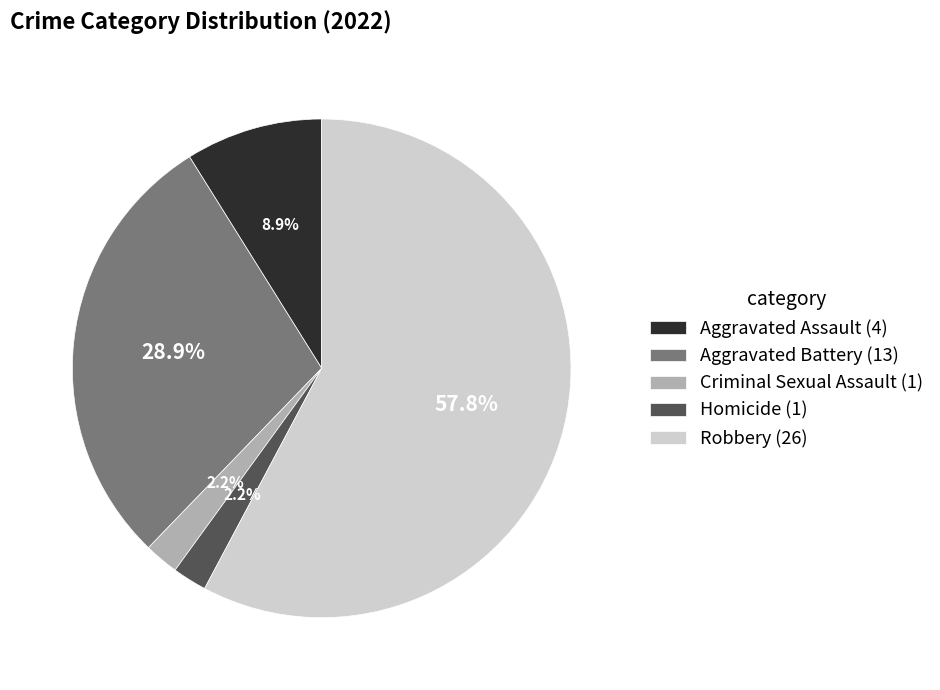

How many segments does this pie chart have?

5